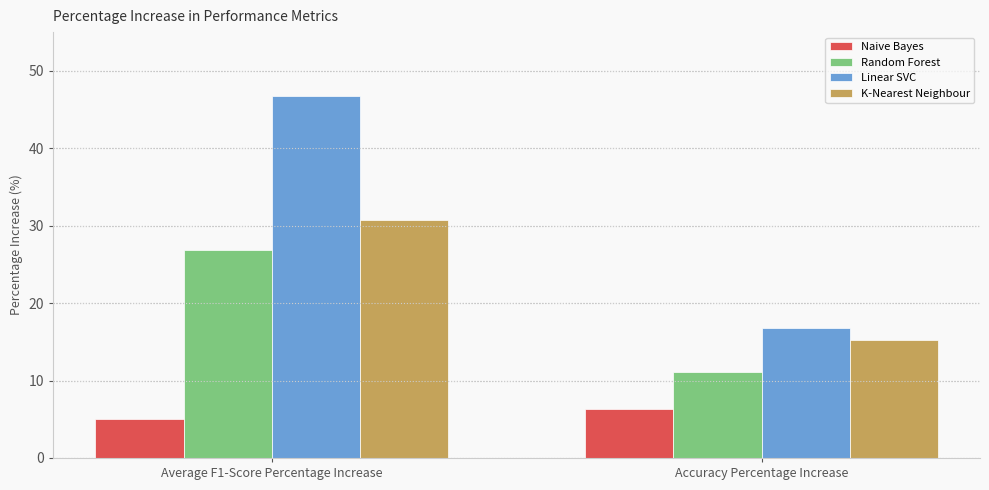

What is the greatest value displayed?

46.8